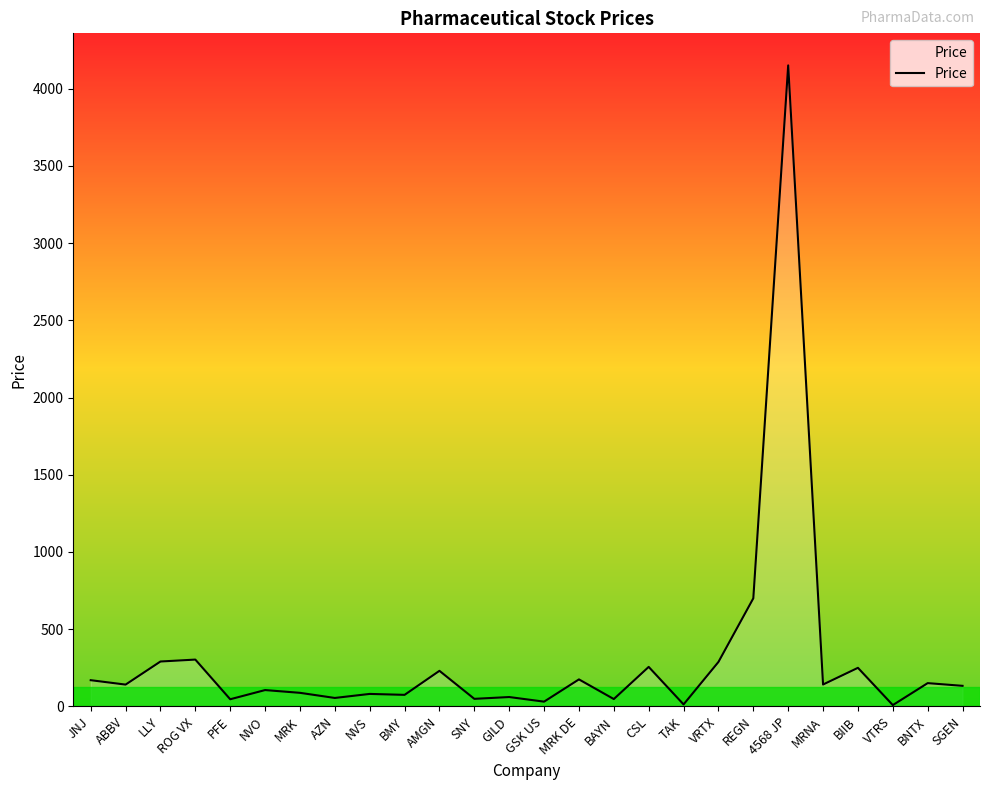

At which category does the chart reach its peak across all series?

4568 JP